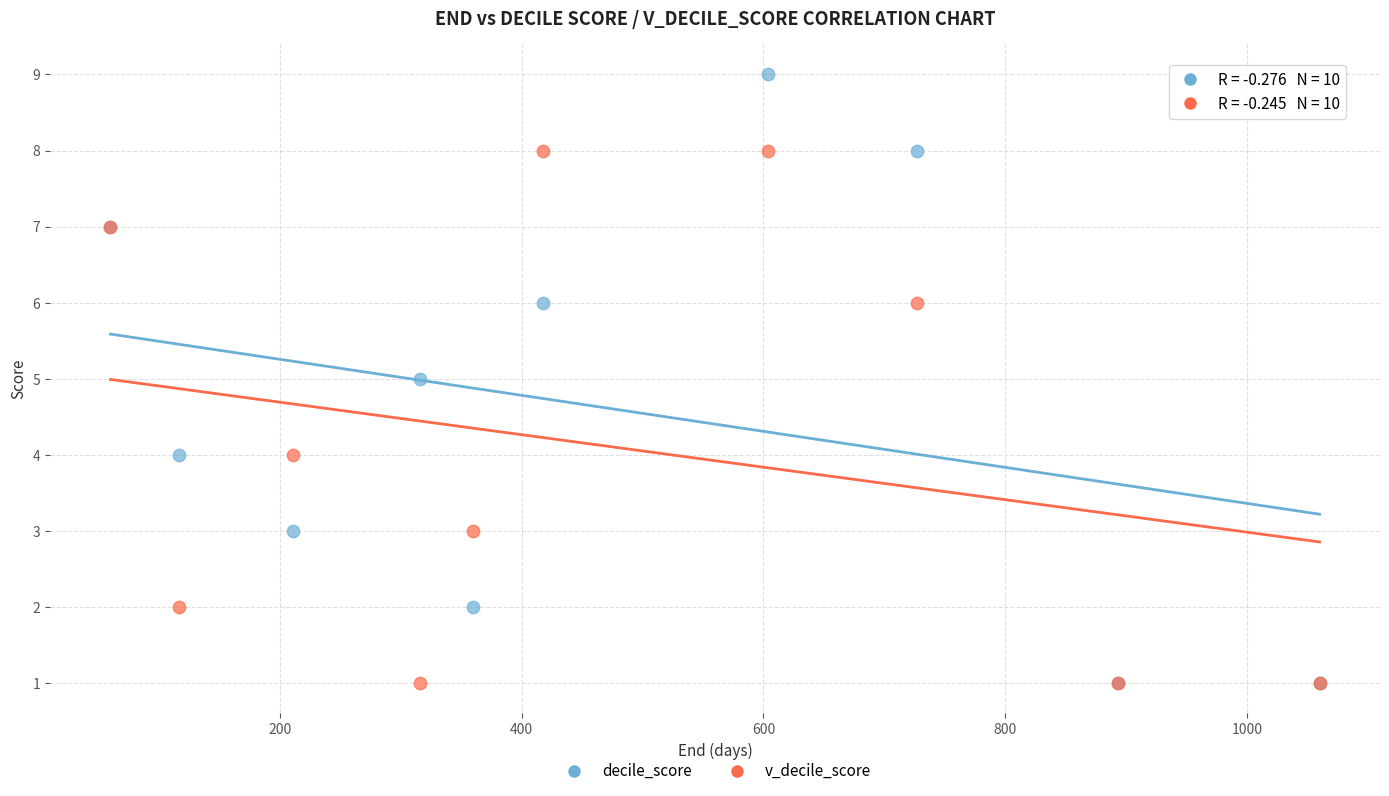

Which series reaches the maximum Y coordinate?

decile_score